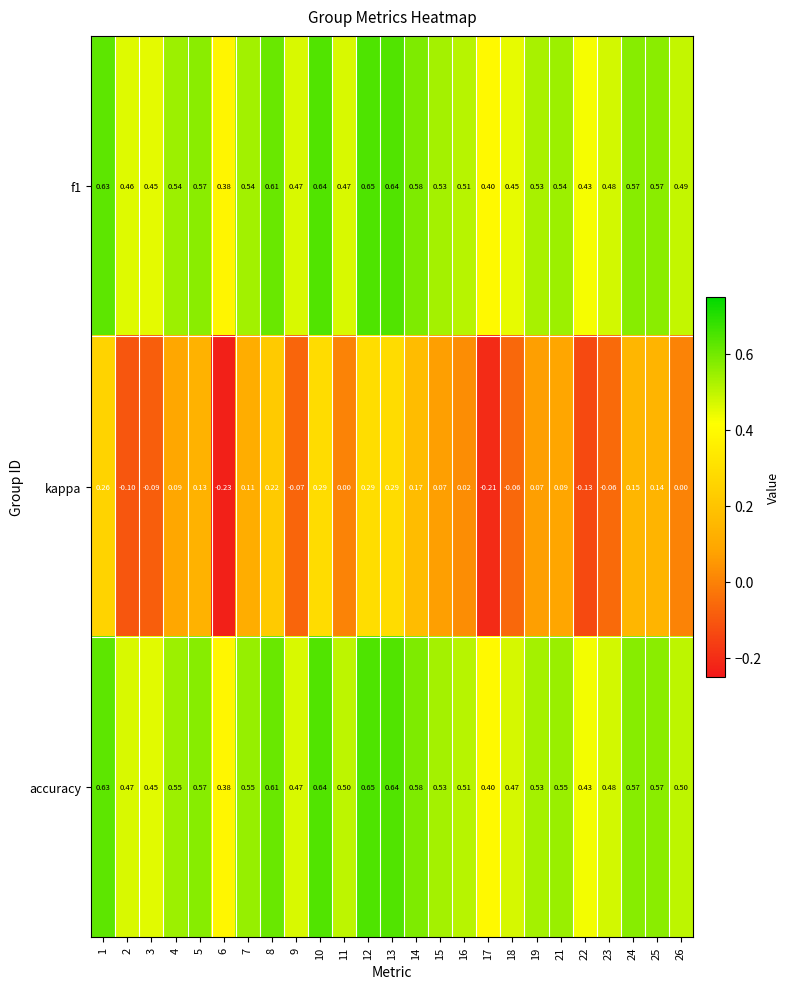

Is the value of accuracy at 8 greater than the value of f1 at 9?

Yes